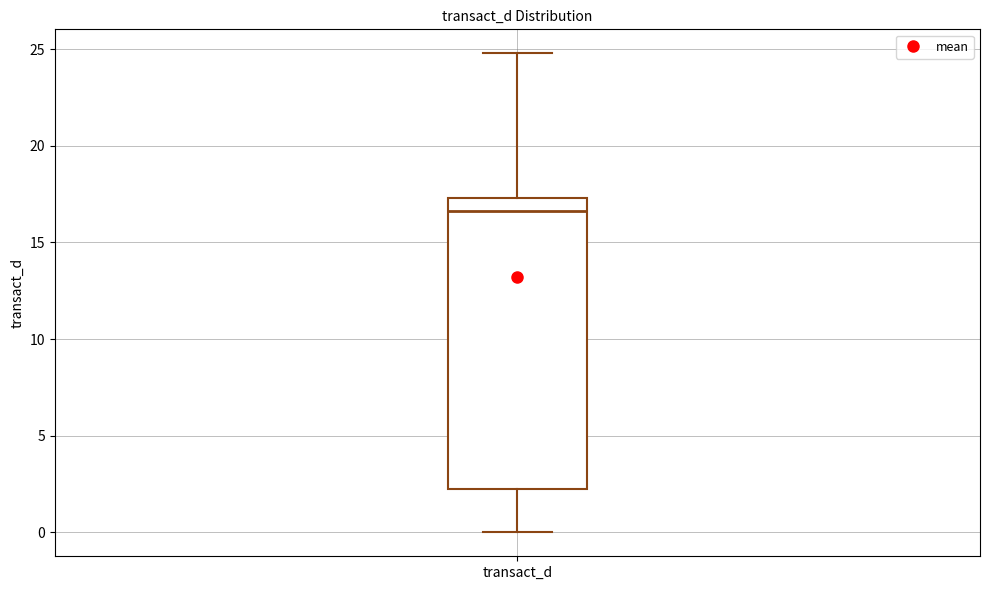

Where is the lower edge of the box for transact_d on the y-axis? The values are not printed on the chart, so give them approximately, as read against the axis.

2.0